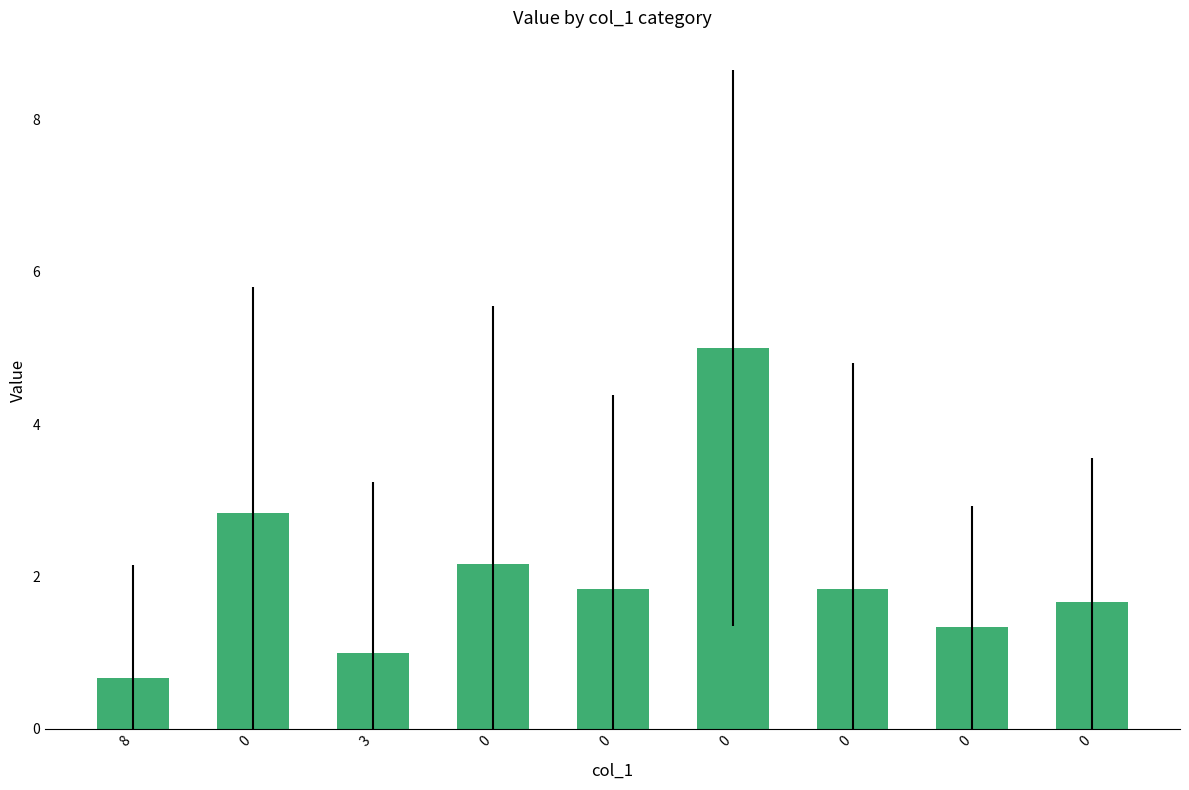

Reading left to right, what are all the values shown in this chart?

0.7	2.8	1.0	2.2	1.8	5.0	1.8	1.3	1.7